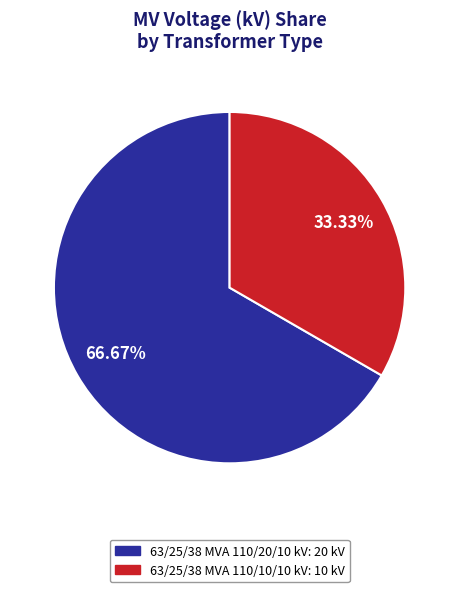

To the nearest percent, what percentage of the pie is 63/25/38 MVA 110/20/10 kV?

67%